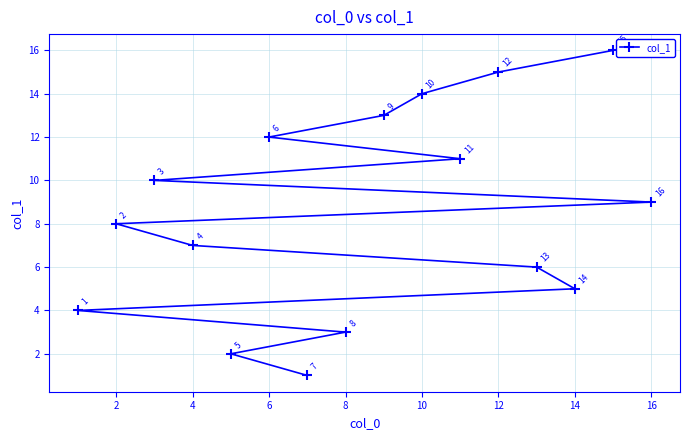

Does the chart display data point markers on the line(s)?

Yes